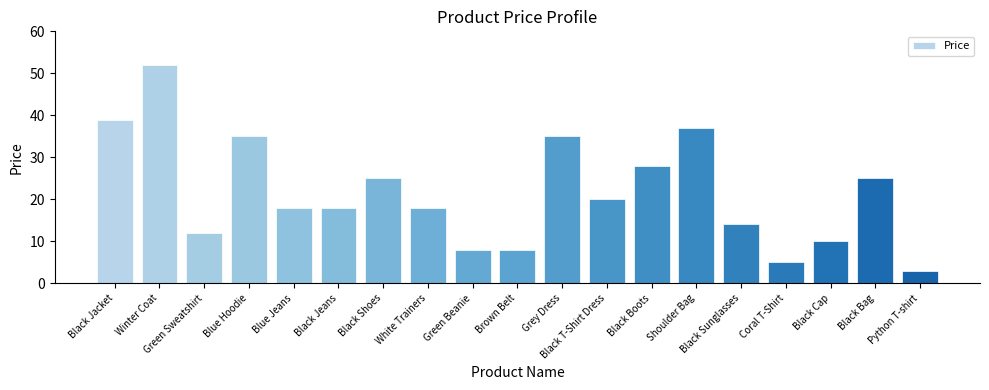

Where does the data first go above 18?

Black Jacket